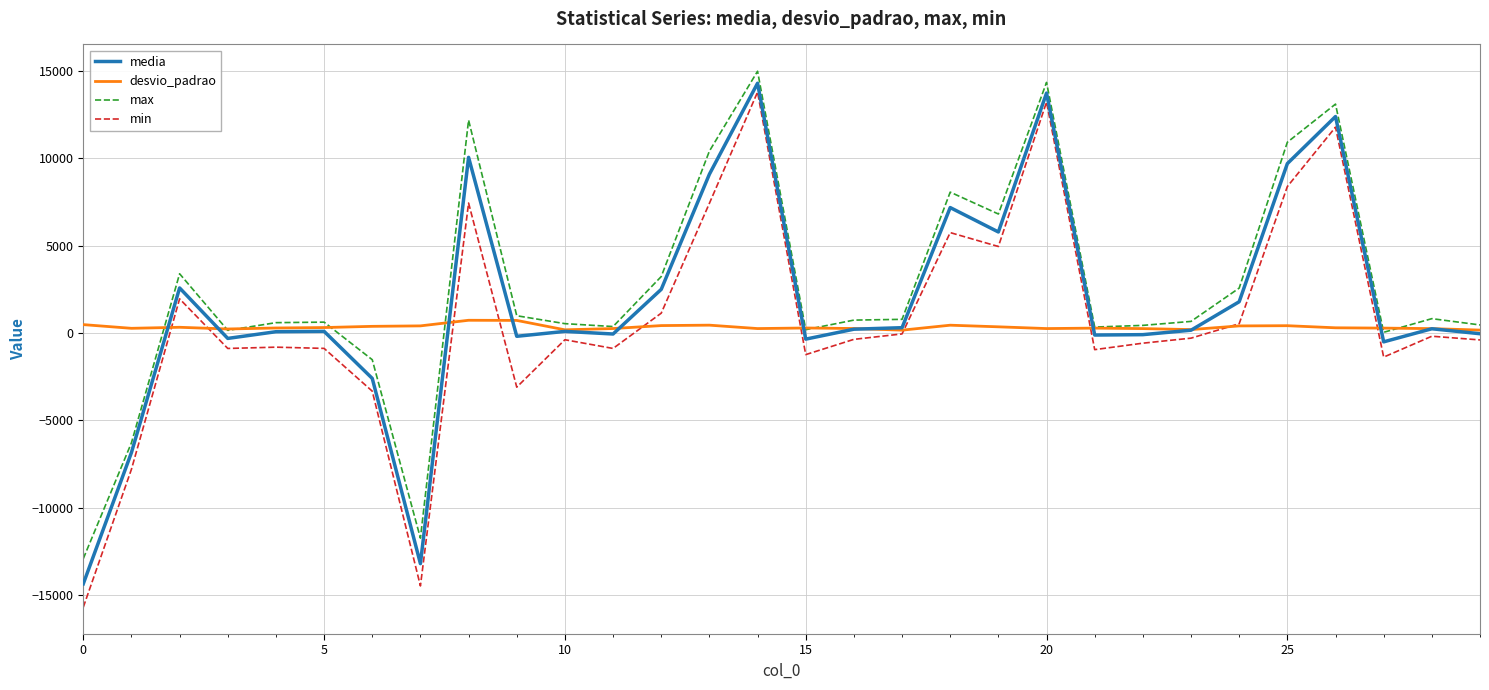

Which series has the widest spread of values?

min